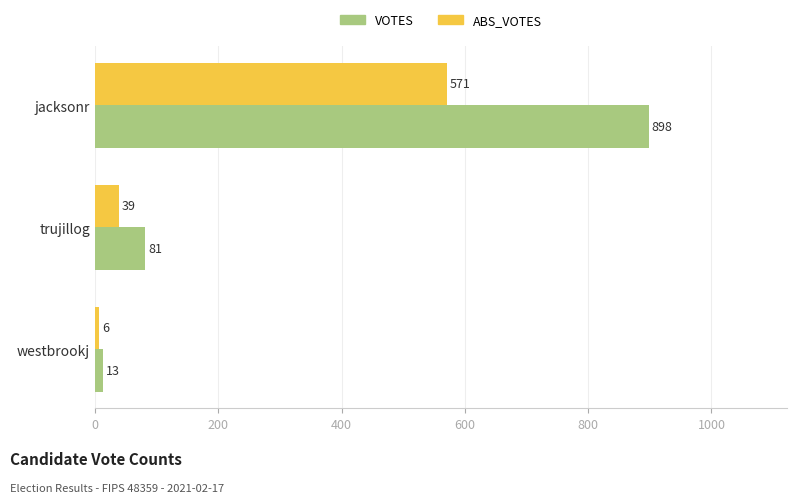

How many values in the VOTES series are below 81?

1